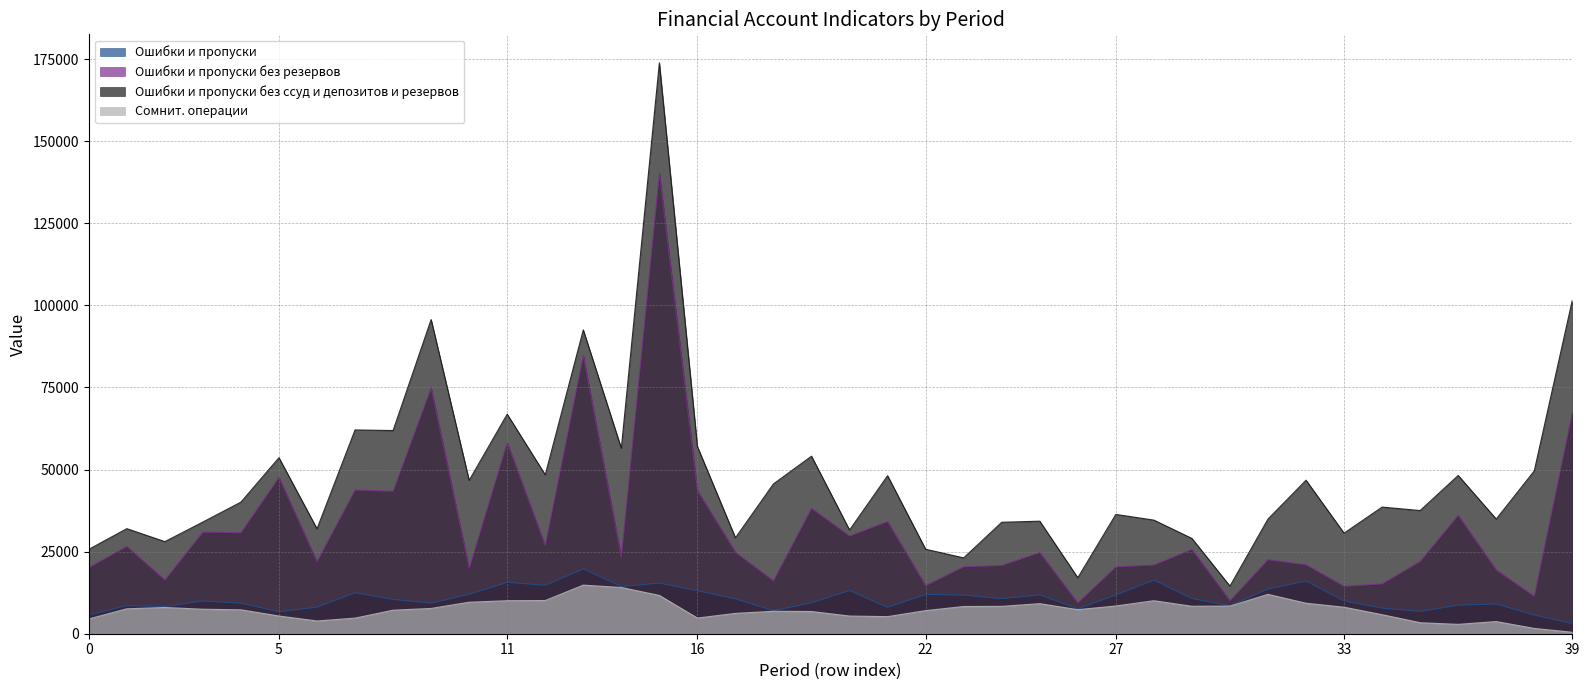

Does the chart have visible grid lines?

Yes